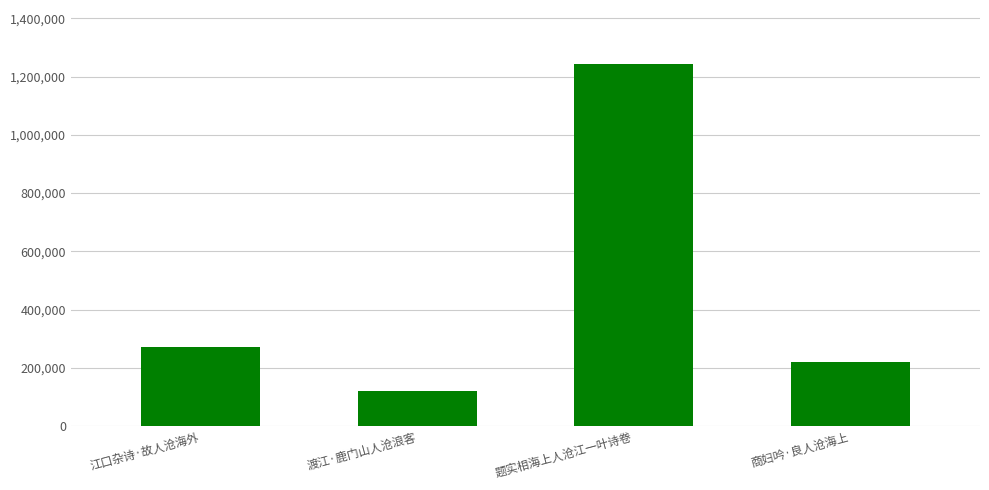

What is the change in value from 江口杂诗·故人沧海外 to 题实相海上人沧江一叶诗卷?

+970040